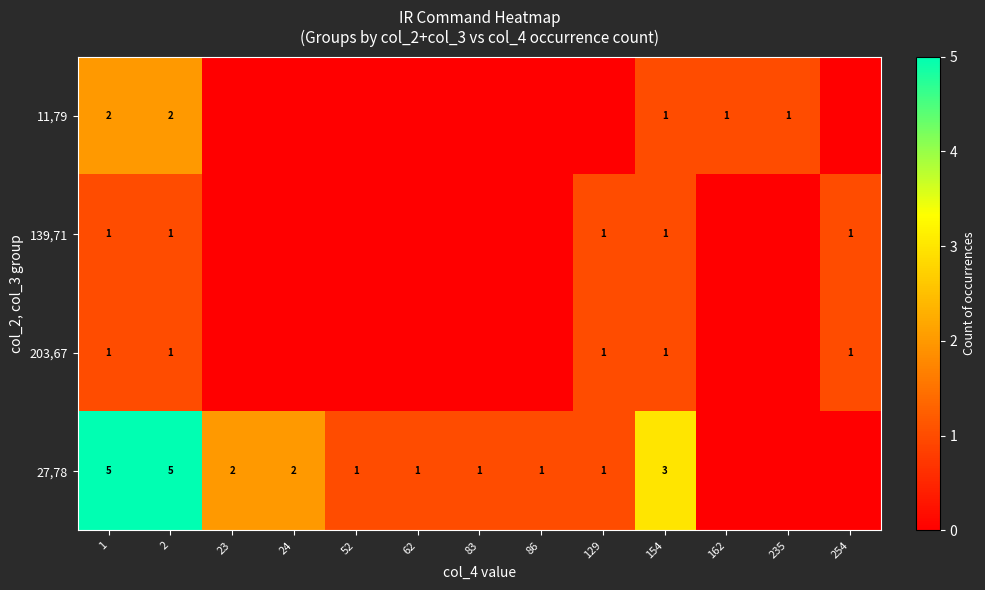

The value of 139,71 at 2 is 1. True or false?

True